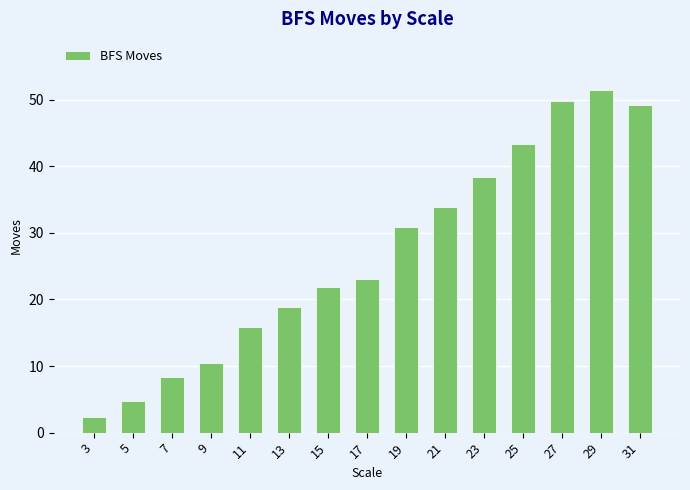

Are the bars grouped side by side (vs. stacked)?

No